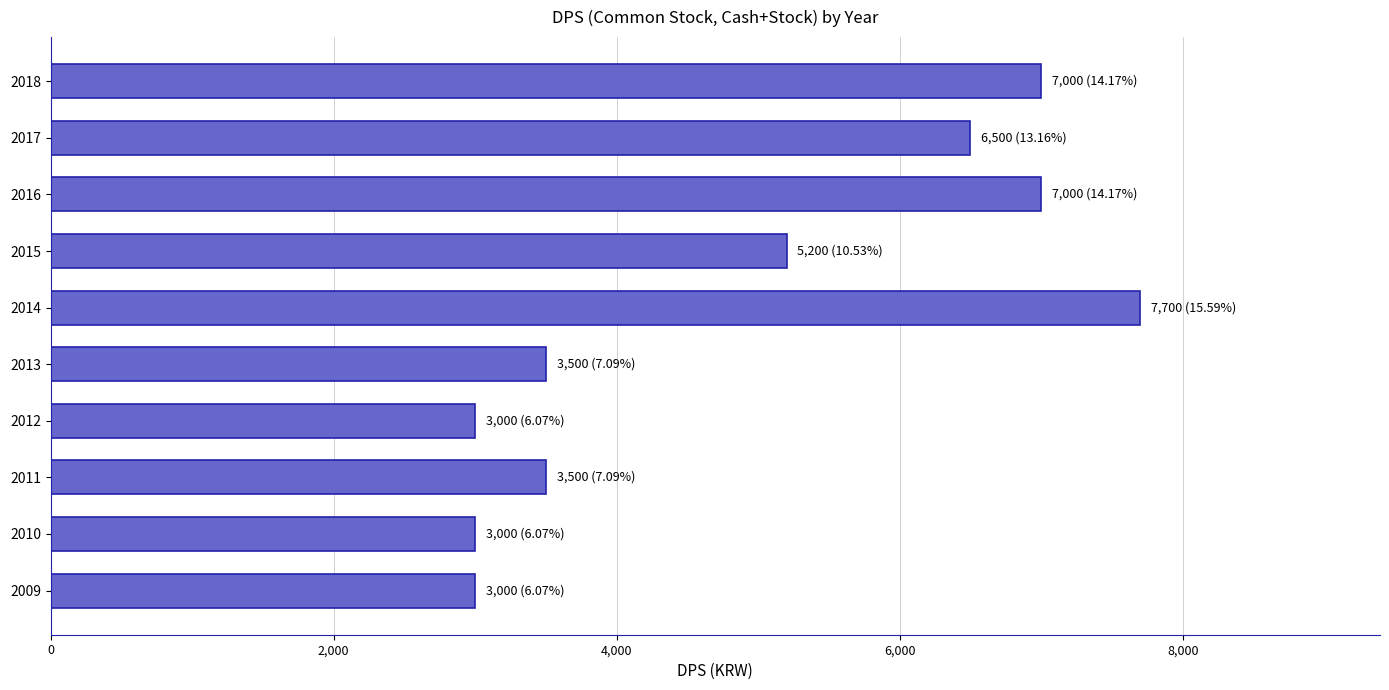

What is the minimum value shown in the chart?

3000